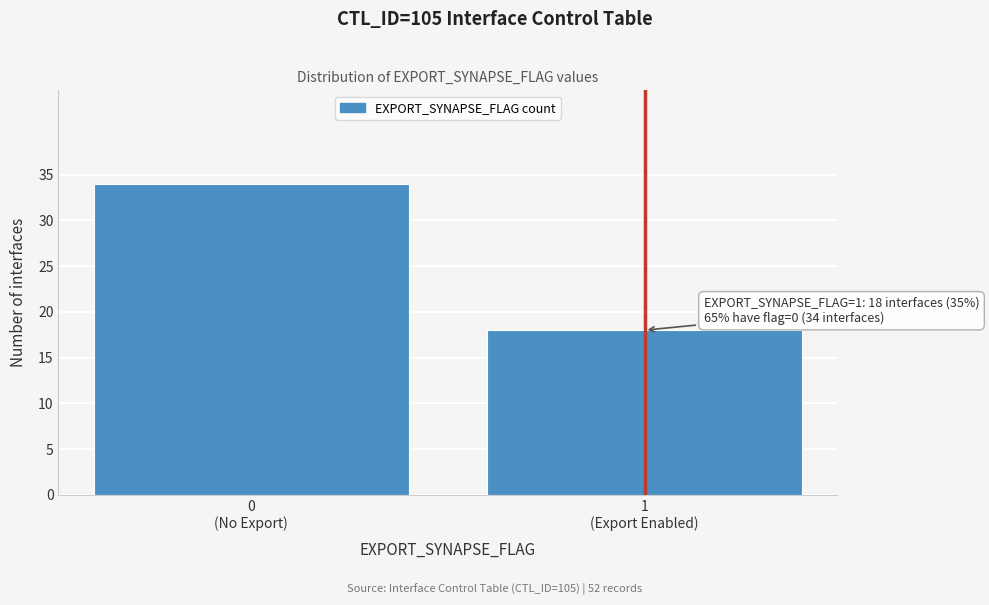

Reading right to left, transcribe all the data shown in this chart.

18	34